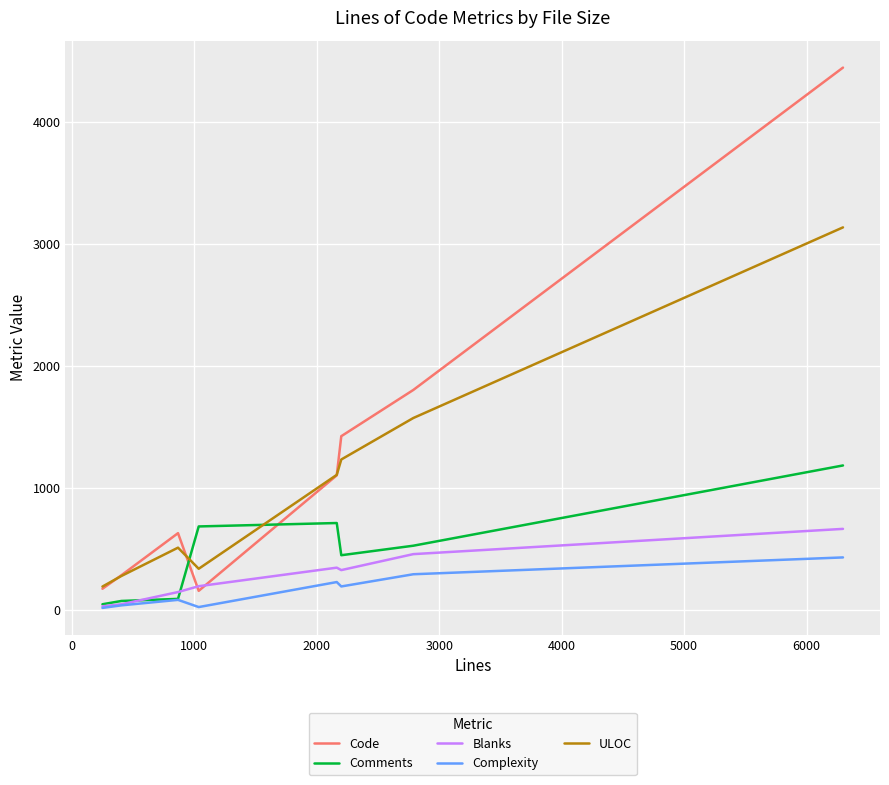

What is the highest value of the Complexity series?

431